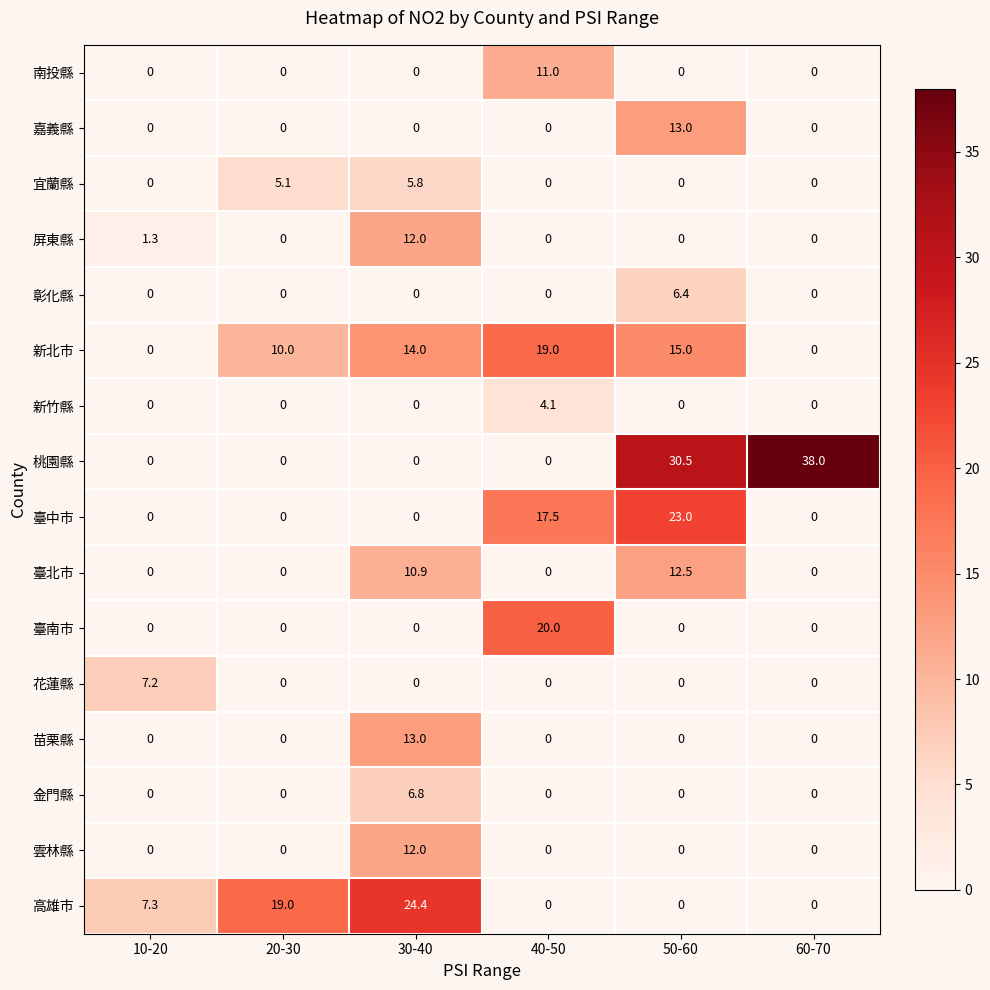

The 宜蘭縣 series shows 5.1 at 20-30. True or false?

True